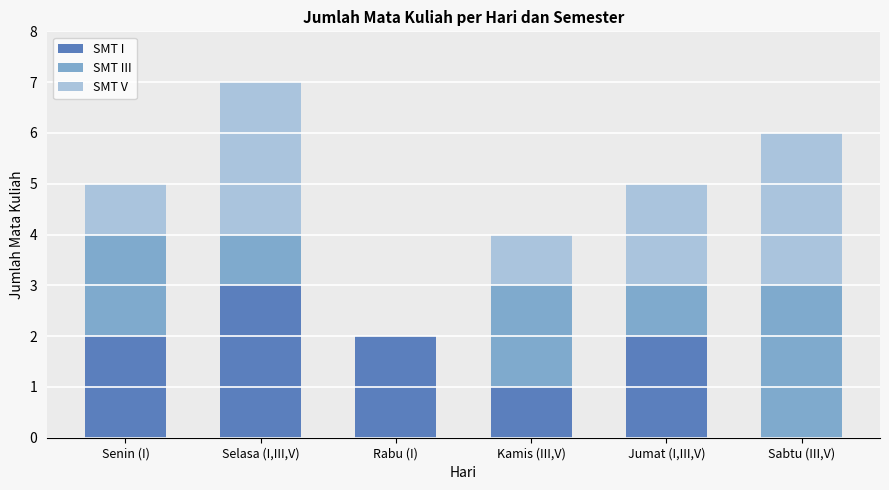

Count the number of categories in the chart.

6